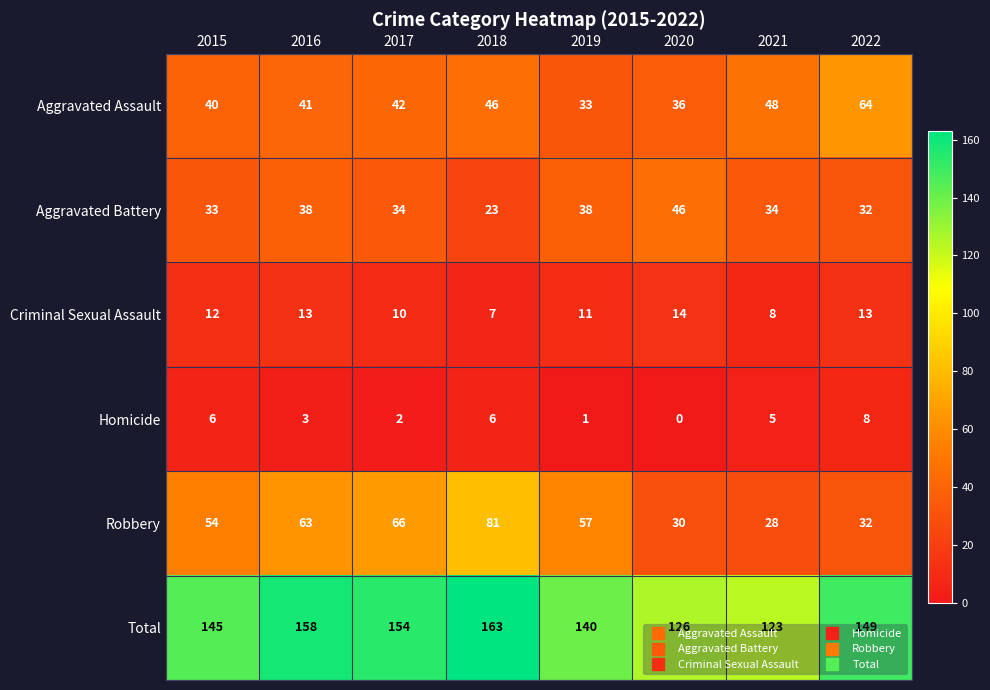

At which label does Total reach its peak?

2018